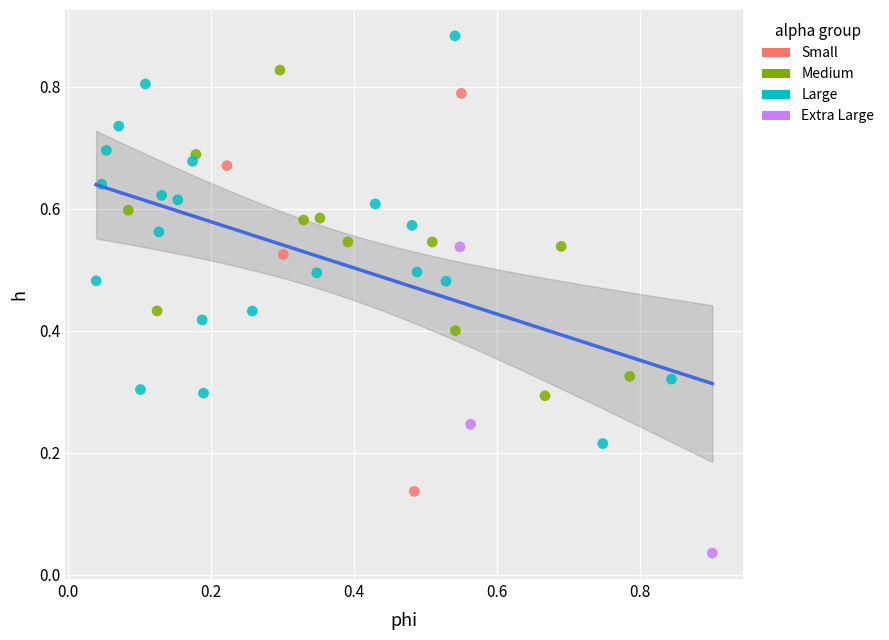

Which series reaches the maximum Y coordinate?

Large